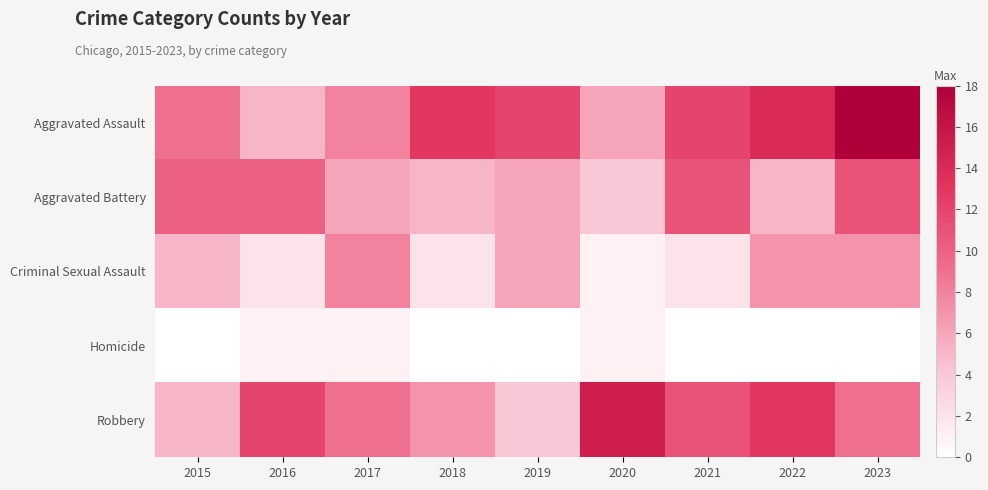

What is the total value across all series at 2015?

29